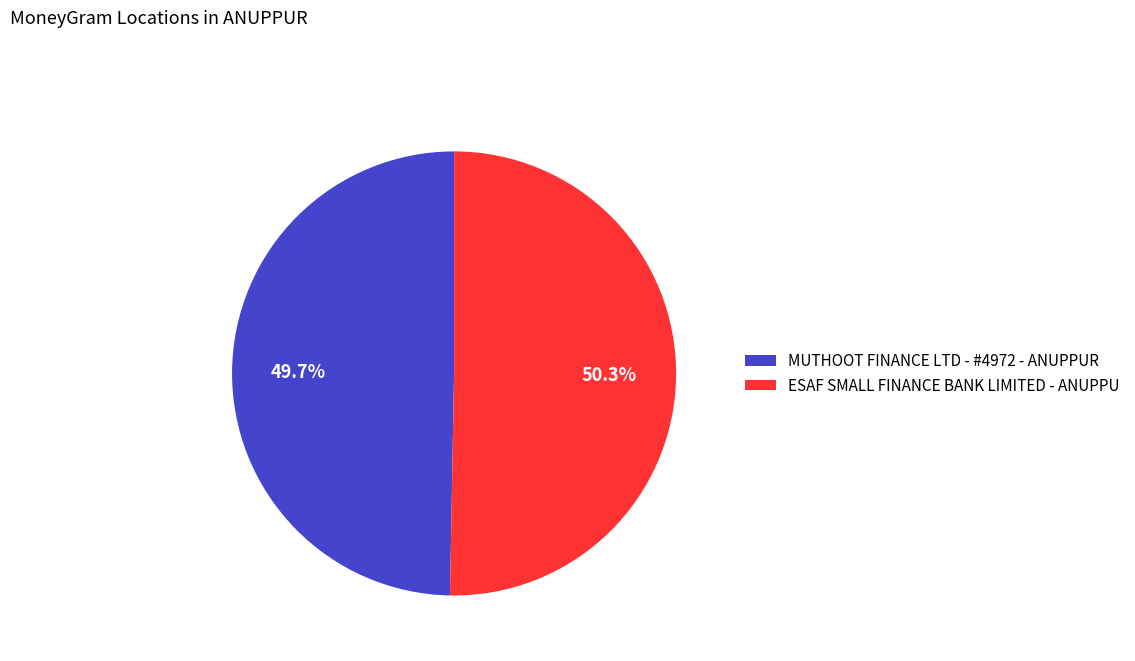

What is the majority slice?

ESAF SMALL FINANCE BANK LIMITED - ANUPPU